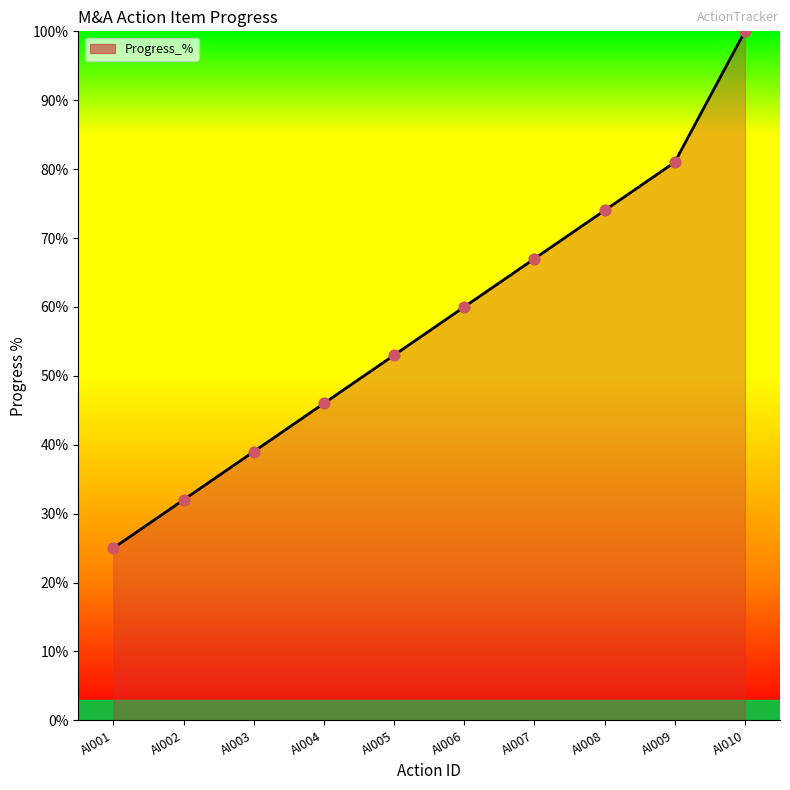

Which has a higher value, AI005 or AI006?

AI006